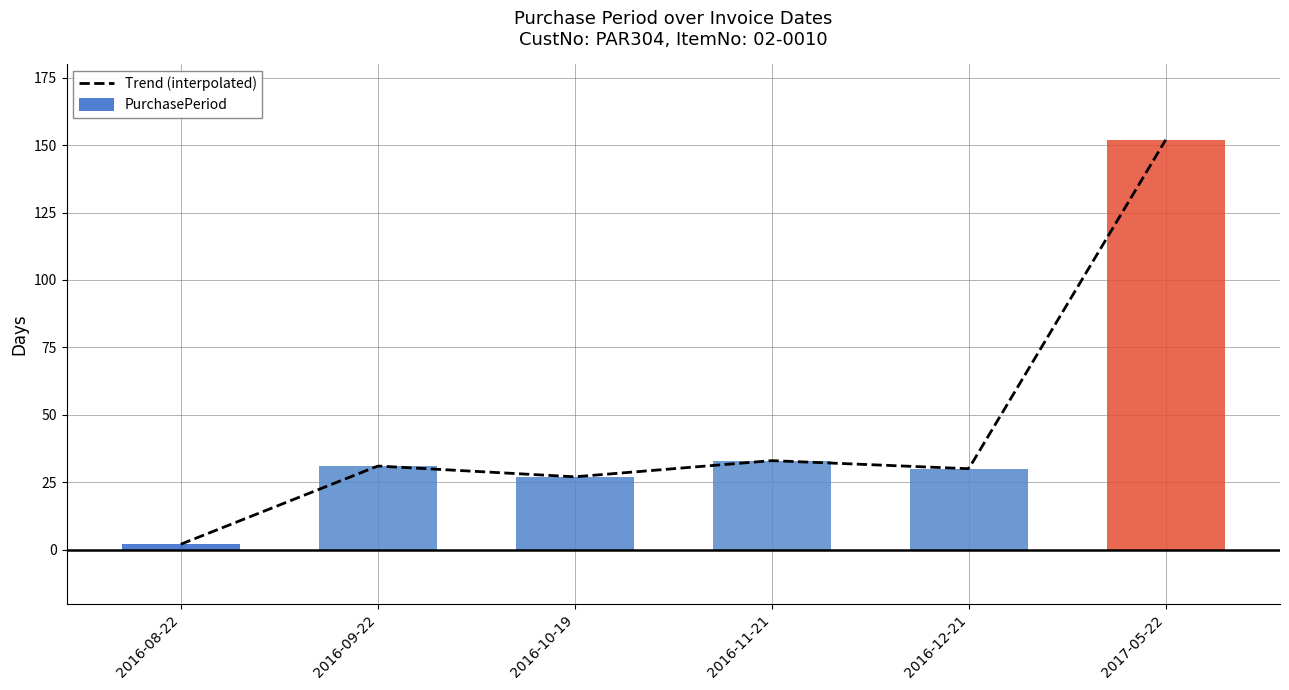

What is the value of the 4th bar from the left?

33